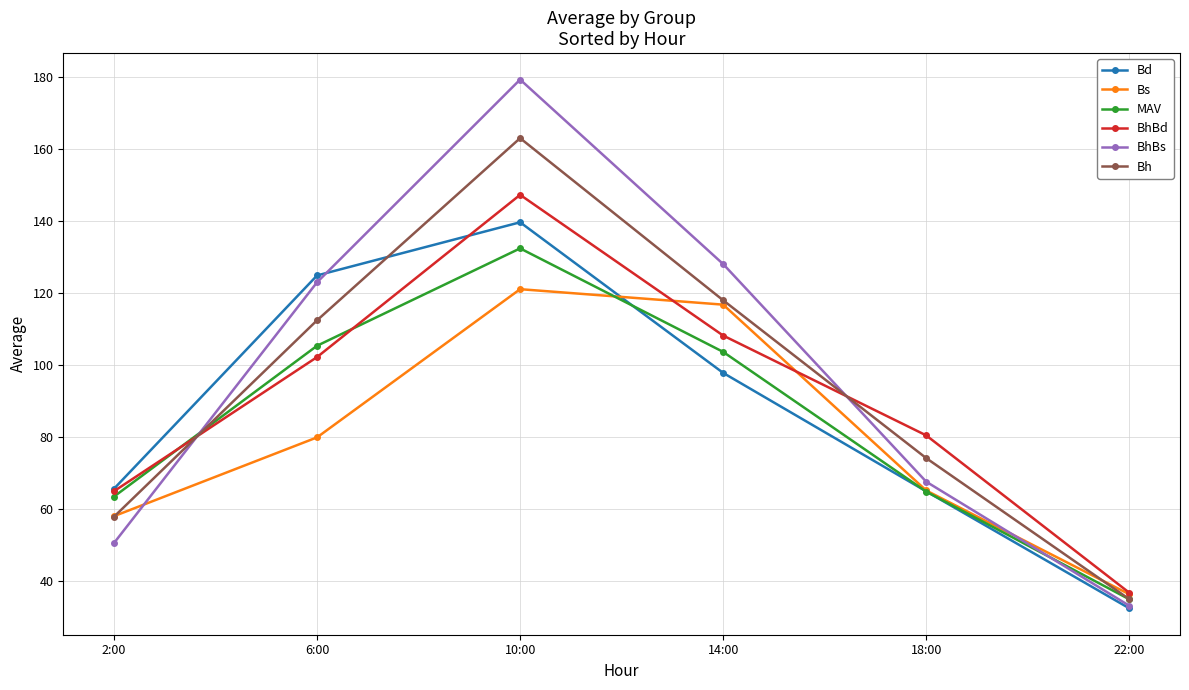

At which label is MAV closest to 83?

18:00